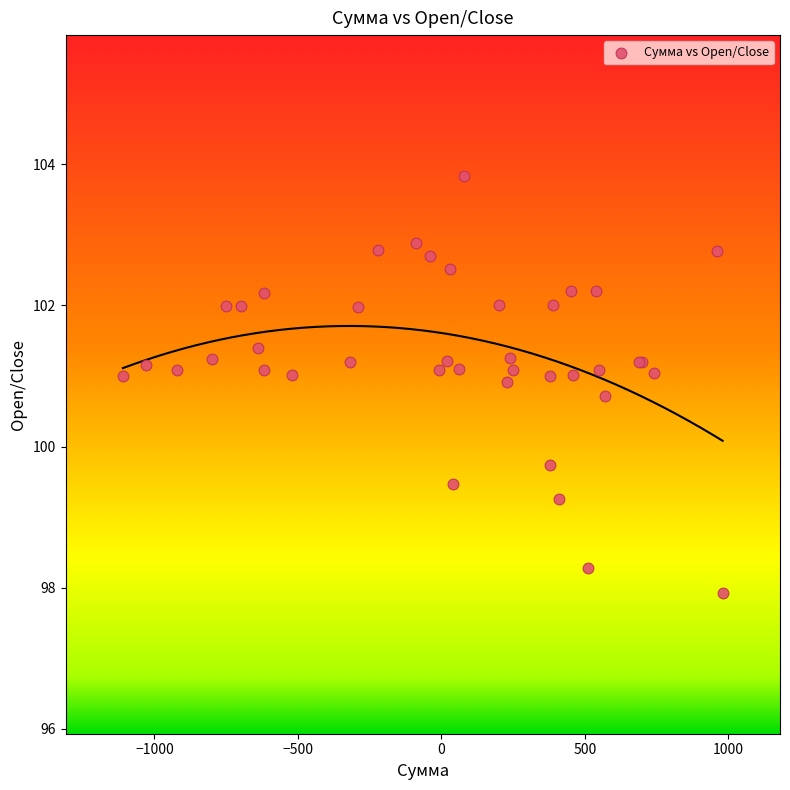

What Y value in the scatter plot is closest to 100?

99.7